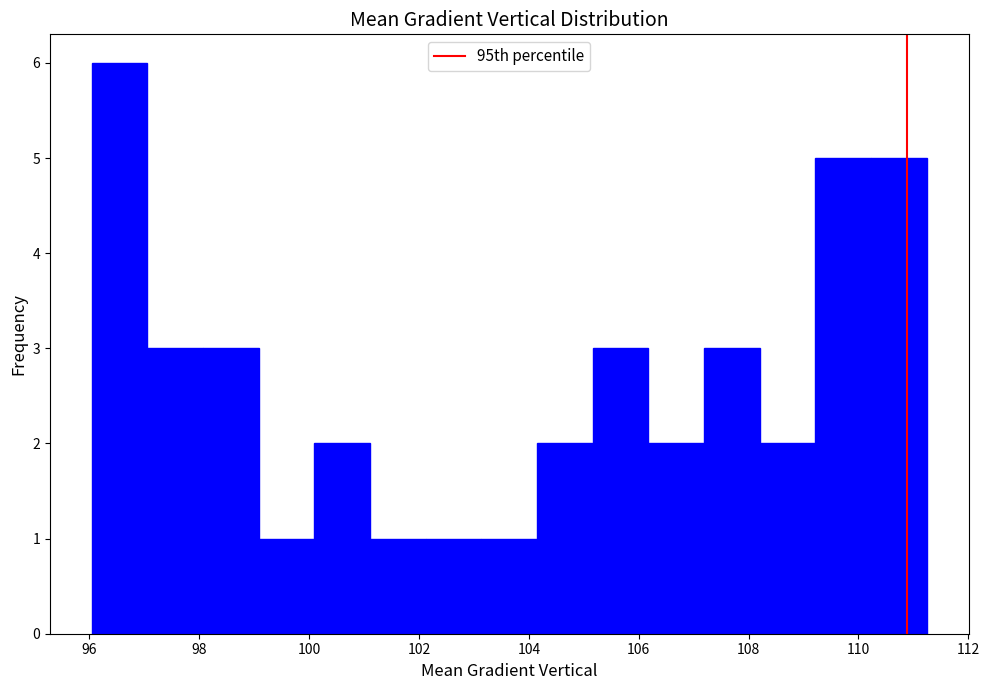

Which range on the x-axis has the tallest bar?

96.0 to 97.0